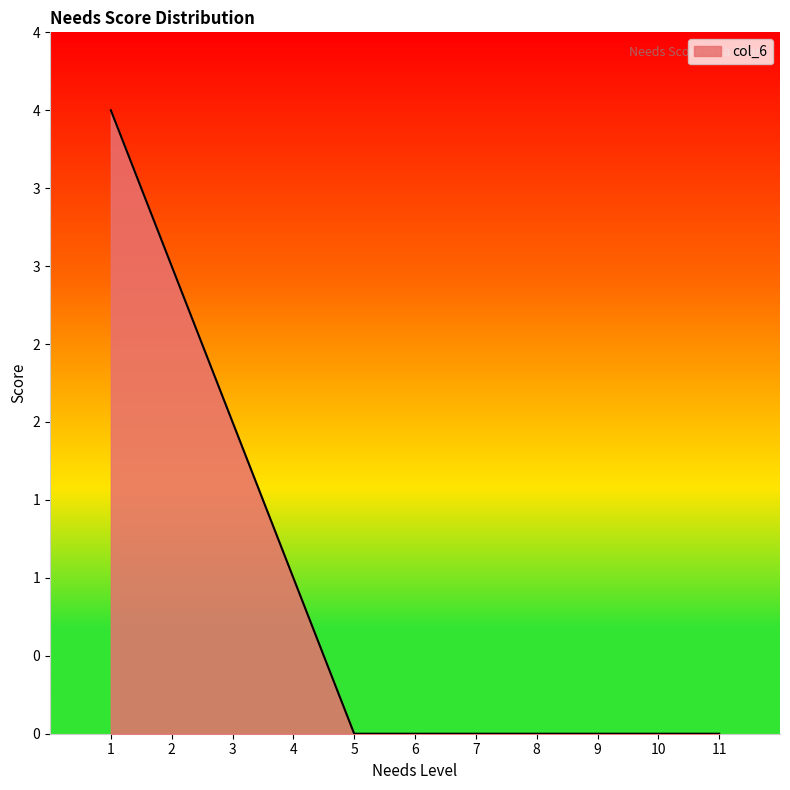

True or false: the data has more than 0 interior local peaks.

False